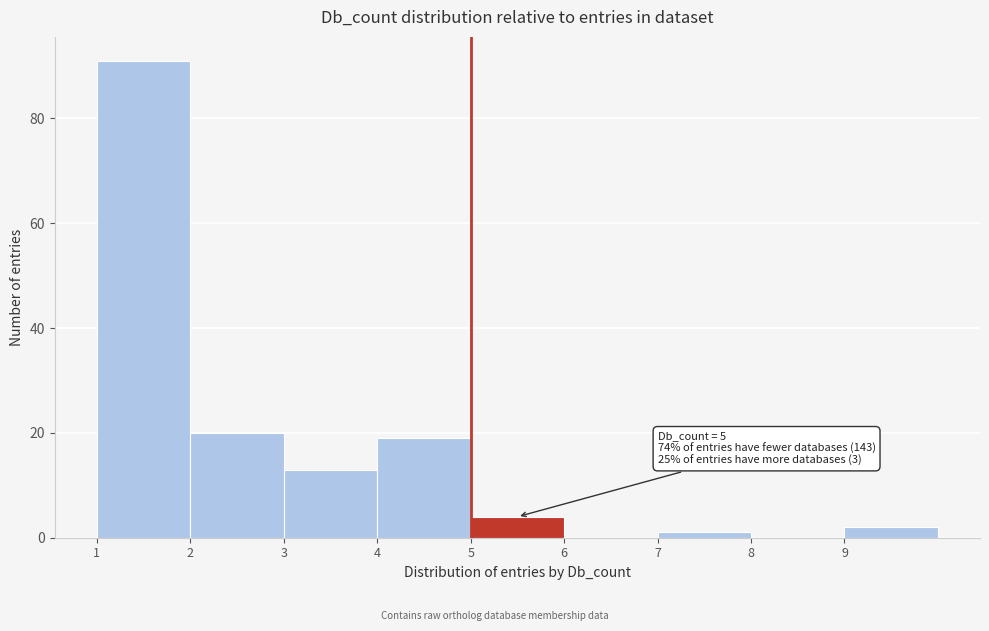

Over which range of the x-axis is the bar tallest?

1 to 2